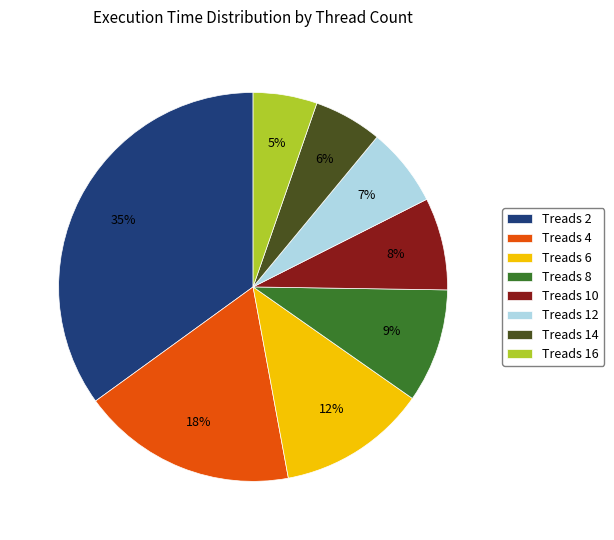

To the nearest percent, what portion does Treads 16 represent?

5%